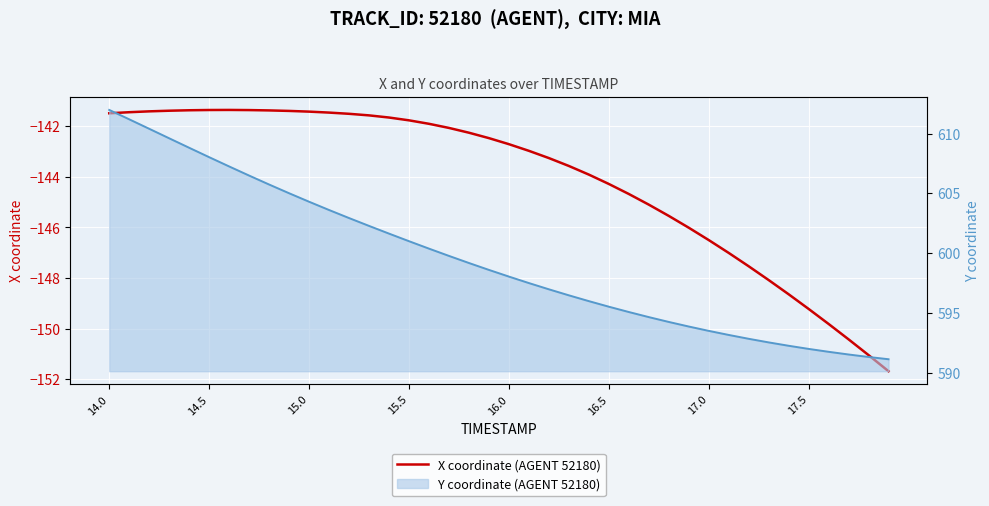

True or false: X coordinate (AGENT 52180) and Y coordinate line intersect in this chart.

False